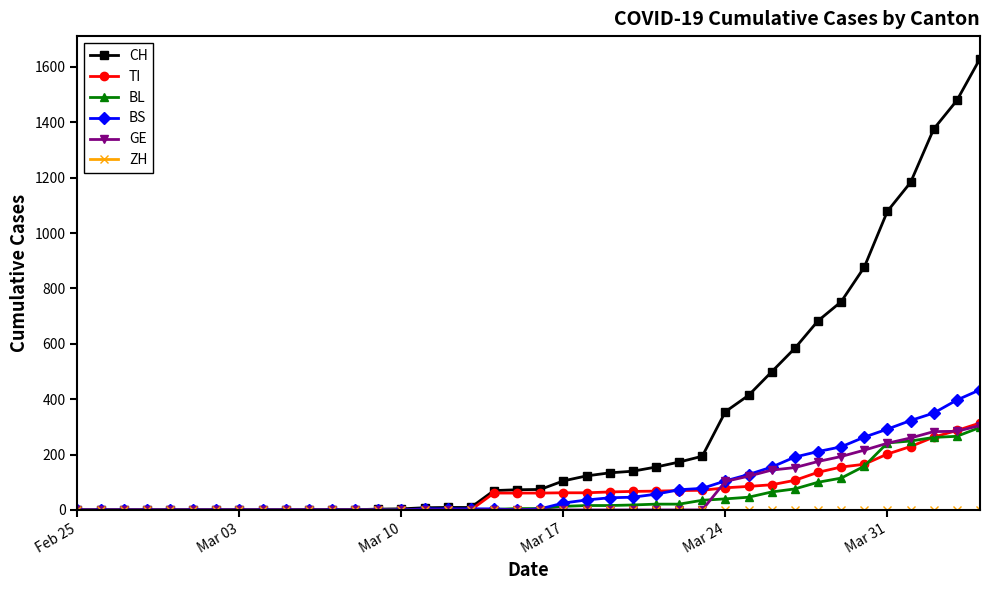

What is the sum of all BL values?

2078